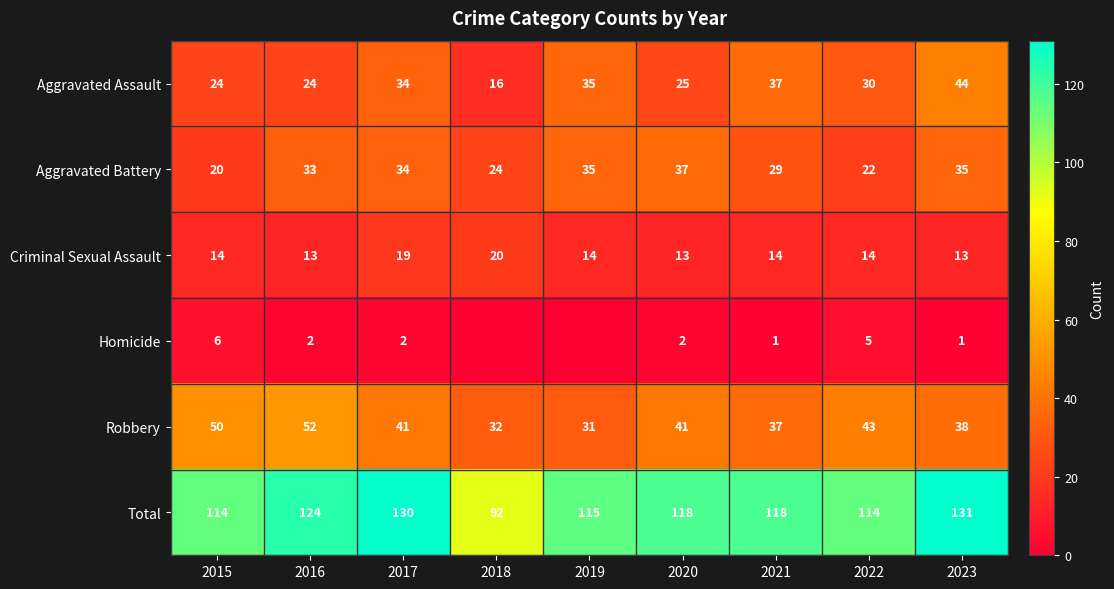

Is it true that Total equals 62 at 2021?

False